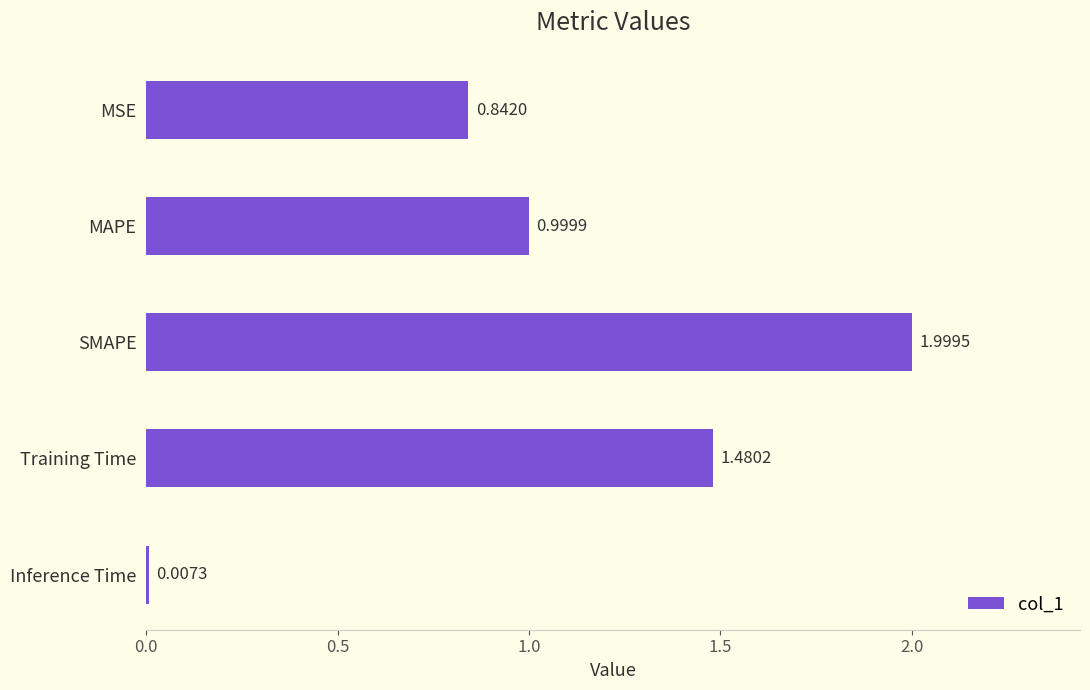

Are the bars grouped side by side (vs. stacked)?

No